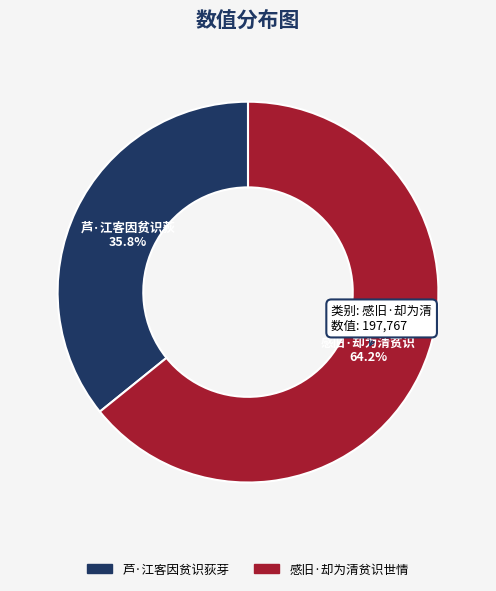

What percentage is the 芦·江客因贫识荻芽 slice, to the nearest percent?

36%